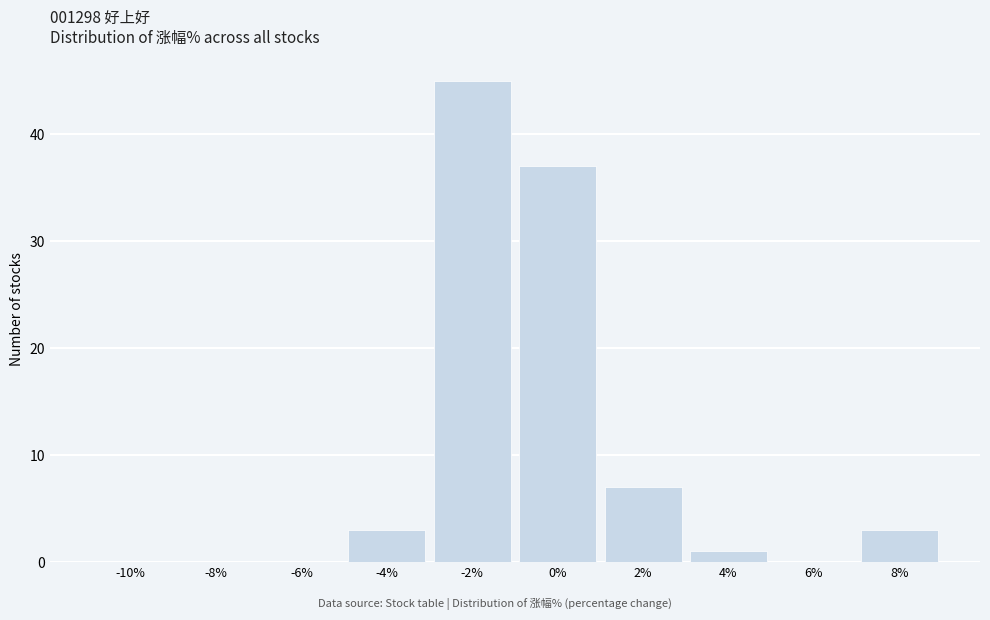

Reading right to left, transcribe all the data shown in this chart.

8%=3	6%=0	4%=1	2%=7	0%=37	-2%=45	-4%=3	-6%=0	-8%=0	-10%=0